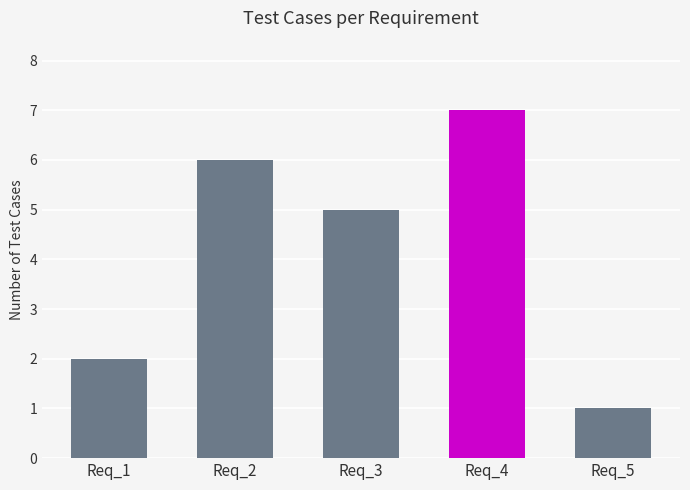

Rank the categories by value from lowest to highest.

Req_5, Req_1, Req_3, Req_2, Req_4